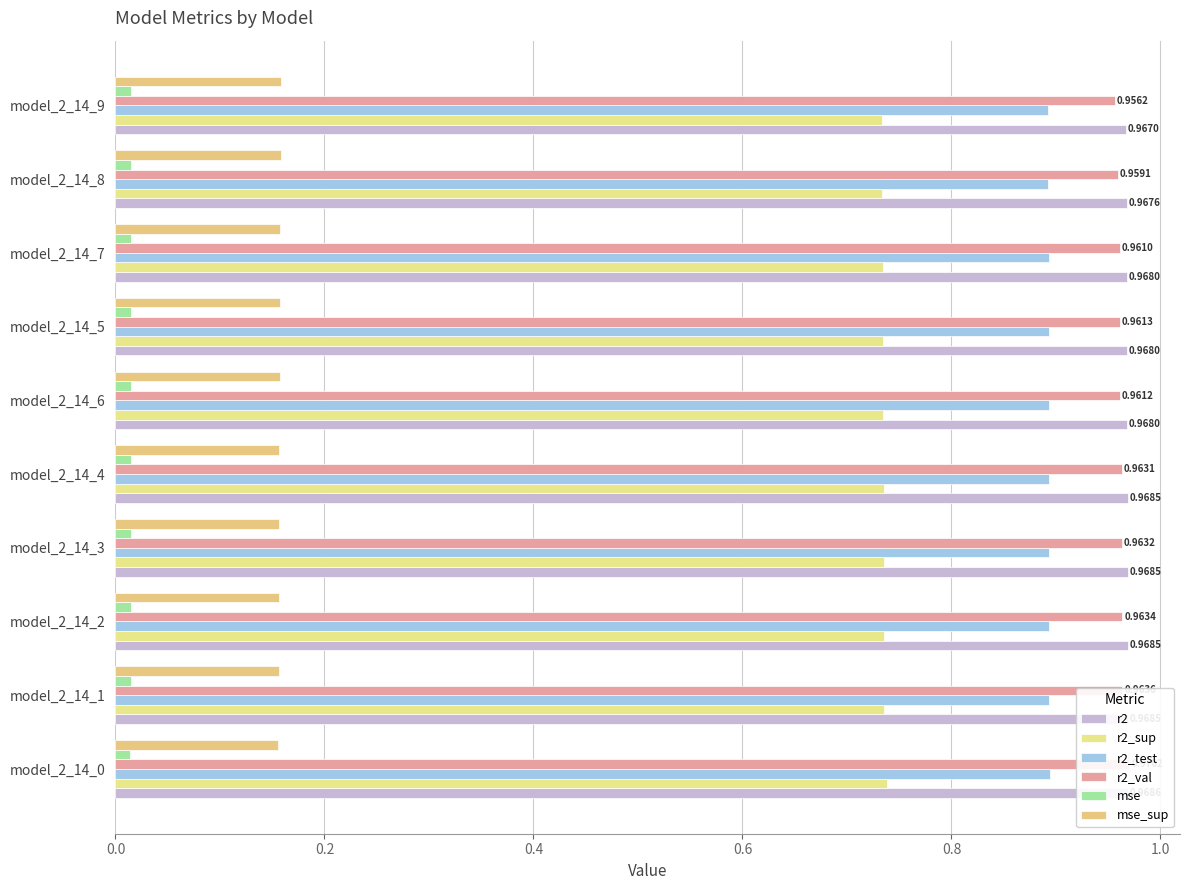

Reading left to right, what are all the values shown in this chart?

r2: 1.0	1.0	1.0	1.0	1.0	1.0	1.0	1.0	1.0	1.0
r2_sup: 0.7	0.7	0.7	0.7	0.7	0.7	0.7	0.7	0.7	0.7
r2_test: 0.9	0.9	0.9	0.9	0.9	0.9	0.9	0.9	0.9	0.9
r2_val: 1.0	1.0	1.0	1.0	1.0	1.0	1.0	1.0	1.0	1.0
mse: 0.0	0.0	0.0	0.0	0.0	0.0	0.0	0.0	0.0	0.0
mse_sup: 0.2	0.2	0.2	0.2	0.2	0.2	0.2	0.2	0.2	0.2